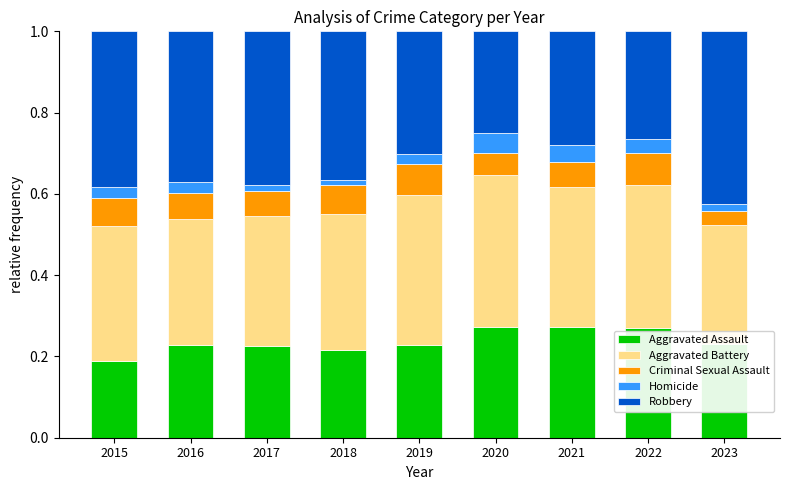

What is the total value across all series at 2016?

1.0